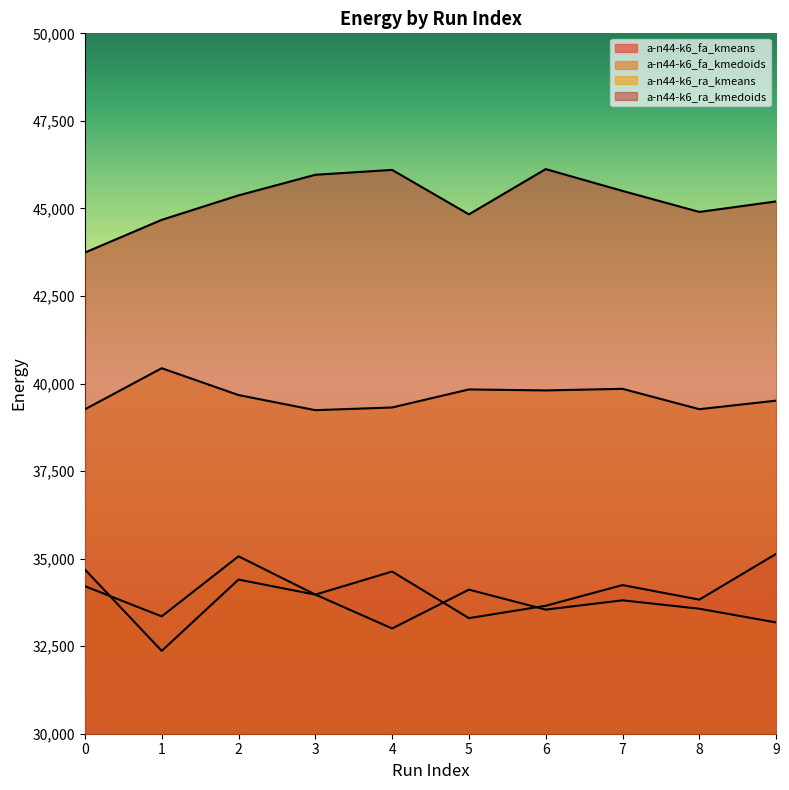

Is the value of a-n44-k6_ra_kmeans at 9 greater than the value of a-n44-k6_fa_kmeans at 3?

Yes